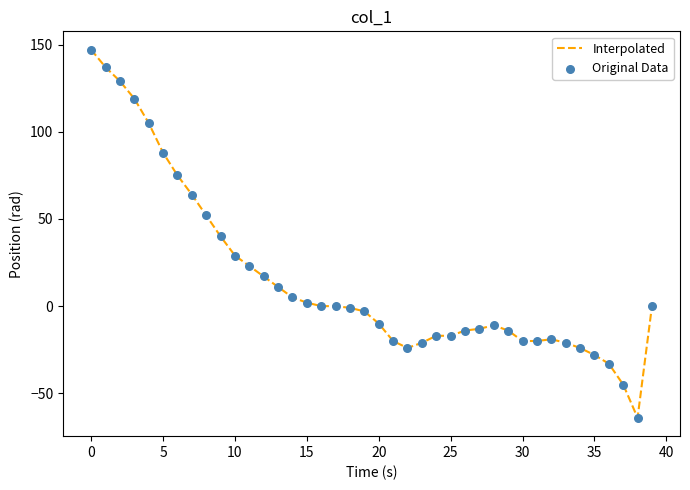

What is the greatest value displayed?

147